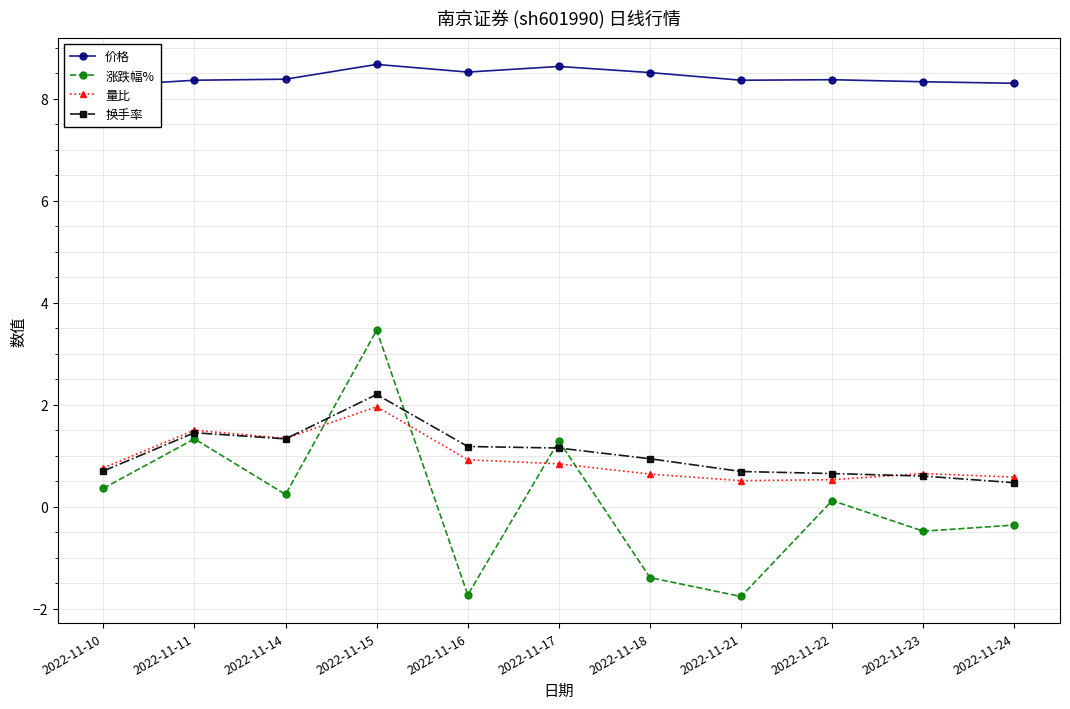

Between 2022-11-15 and 2022-11-17, which is larger?

2022-11-15